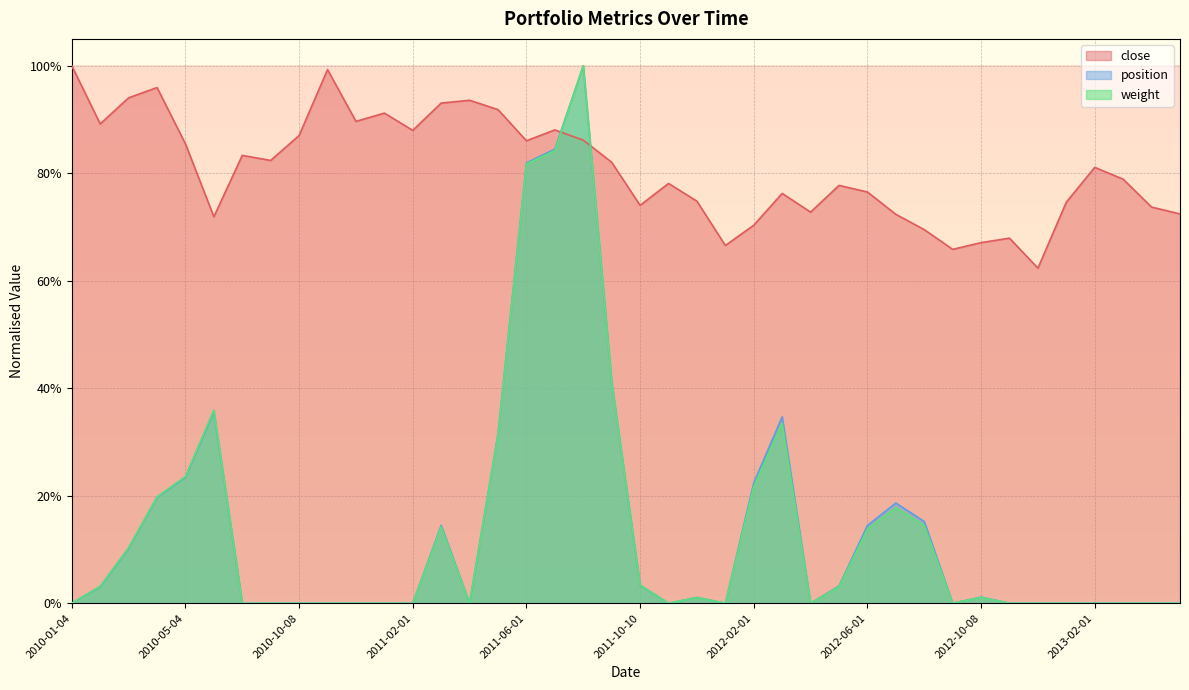

Is the value of close at 2011-12-01 greater than the value of weight at 2013-05-02?

Yes